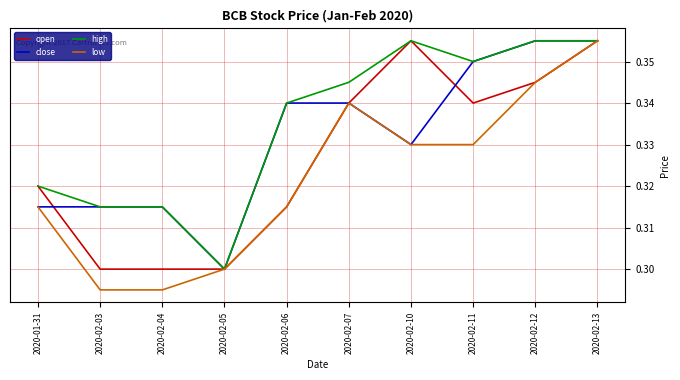

List the series in order of their overall mean, lowest first.

low, open, close, high